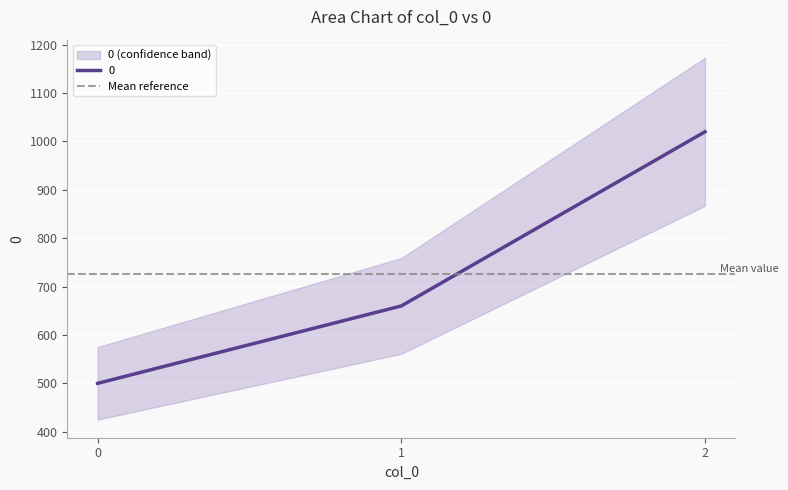

Which has a higher value, 1 or 2?

2